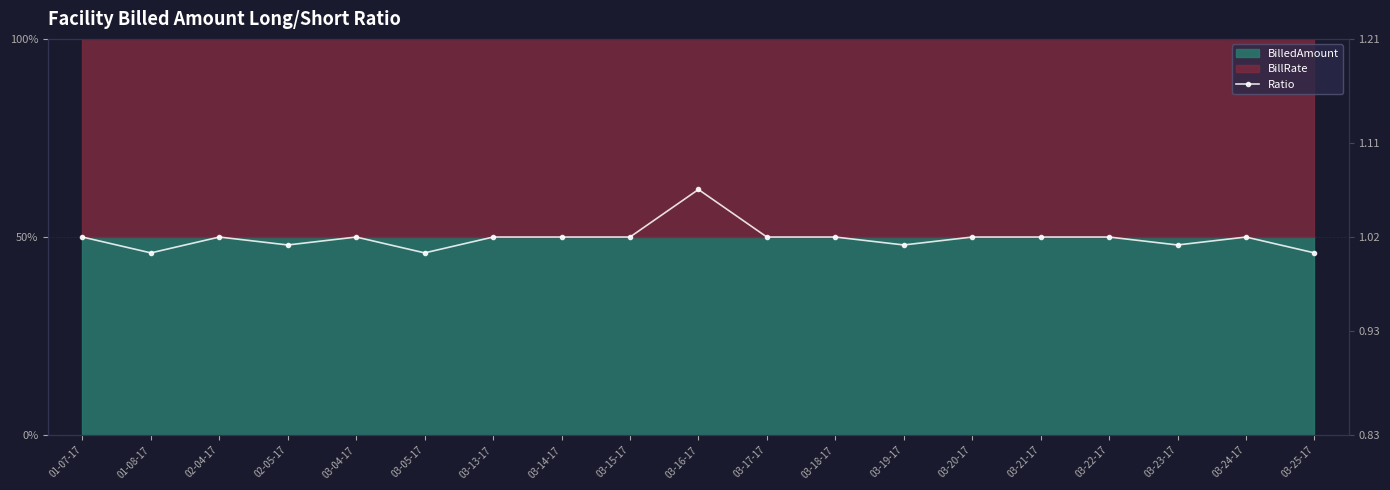

Reading right to left, transcribe all the data shown in this chart.

1.0	1.0	1.0	1.0	1.0	1.0	1.0	1.0	1.0	1.1	1.0	1.0	1.0	1.0	1.0	1.0	1.0	1.0	1.0